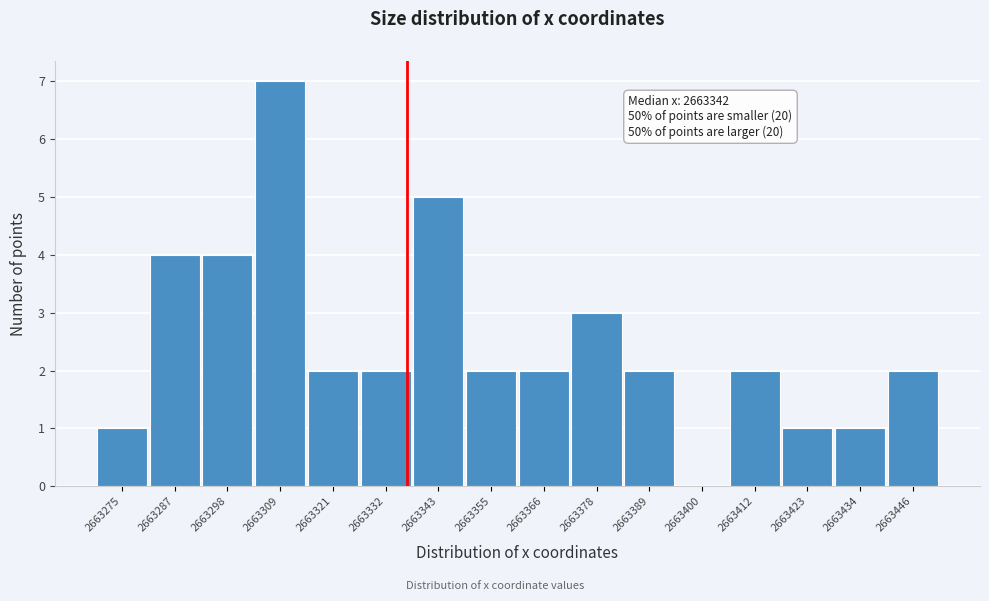

Reading right to left, transcribe all the data shown in this chart.

2663446=2	2663434=1	2663423=1	2663412=2	2663400=0	2663389=2	2663378=3	2663366=2	2663355=2	2663343=5	2663332=2	2663321=2	2663309=7	2663298=4	2663287=4	2663275=1